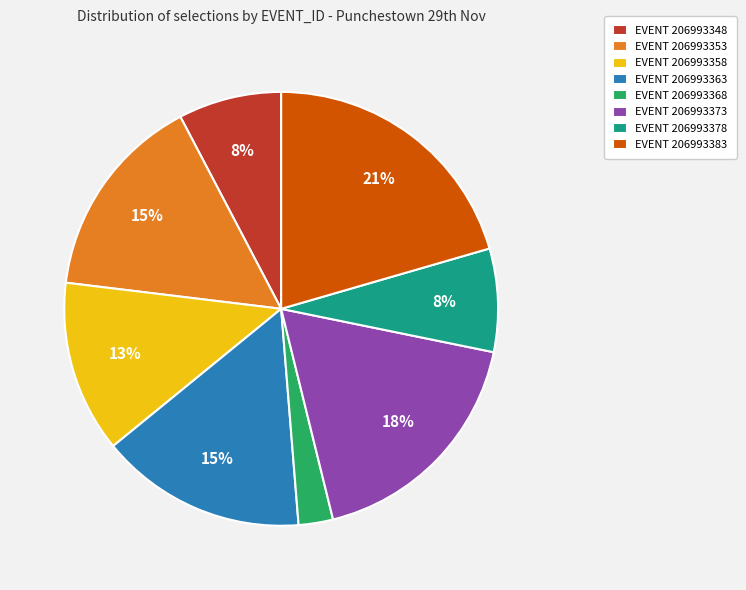

Which slice is the largest?

EVENT 206993383